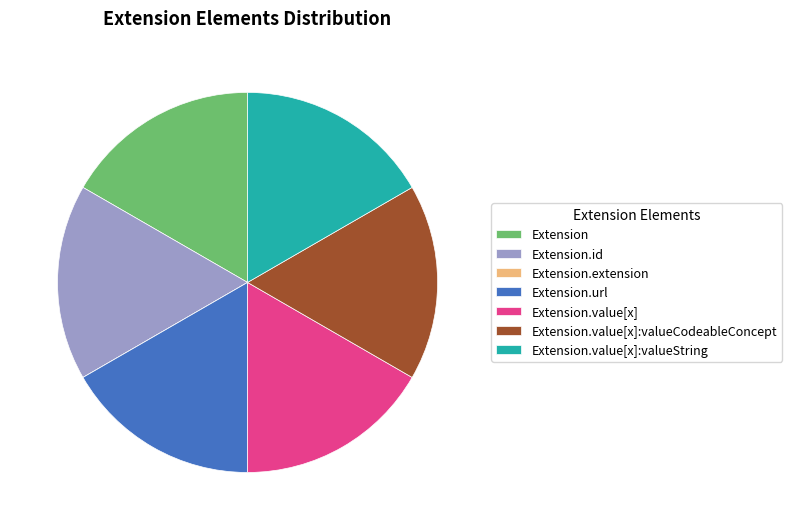

Does any single category account for the majority?

No